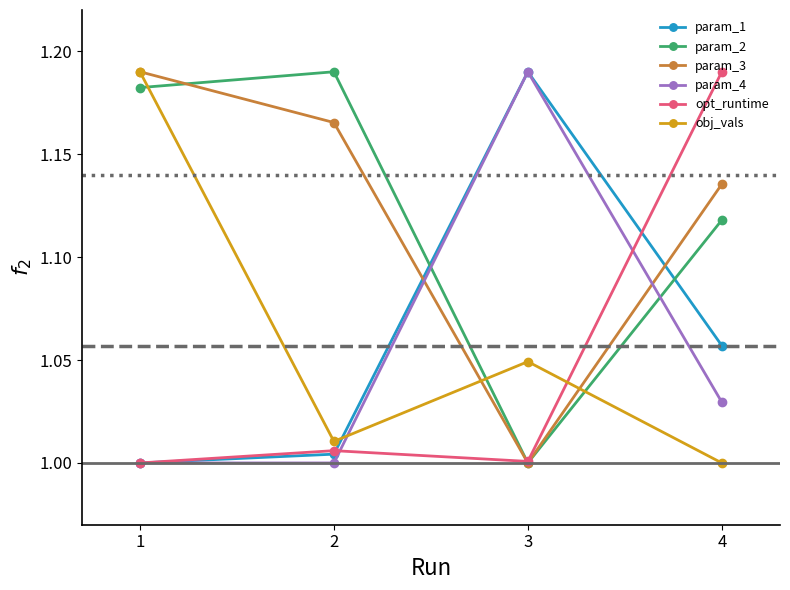

Where do param_4 and param_3 first cross each other?

2 and 3